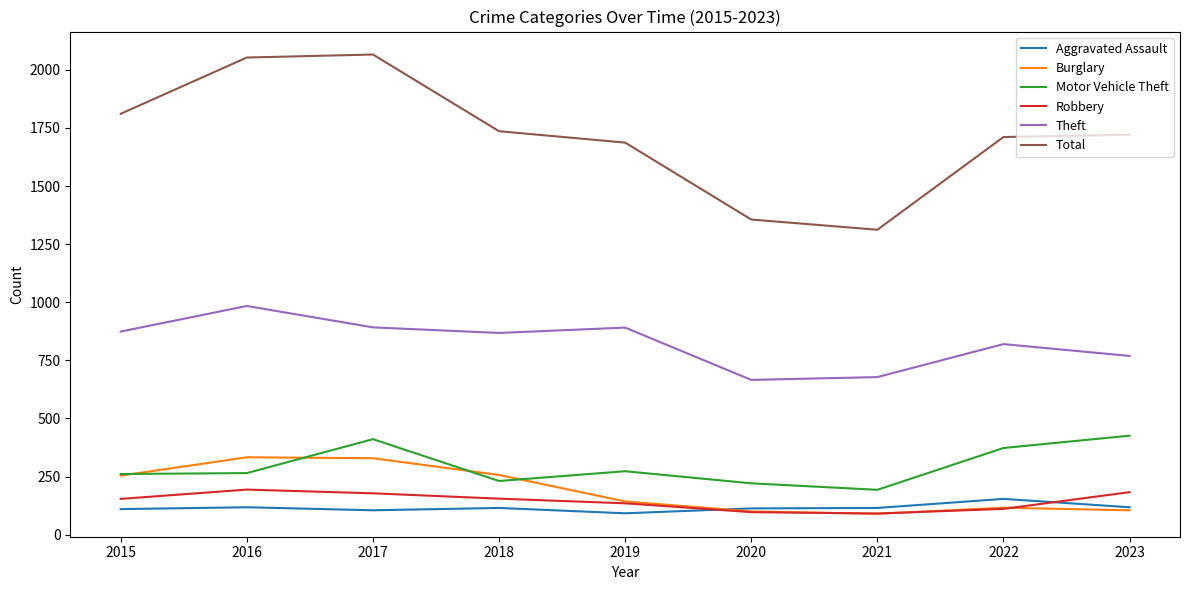

Which series ends up on top after the final intersection of Robbery and Aggravated Assault?

Robbery